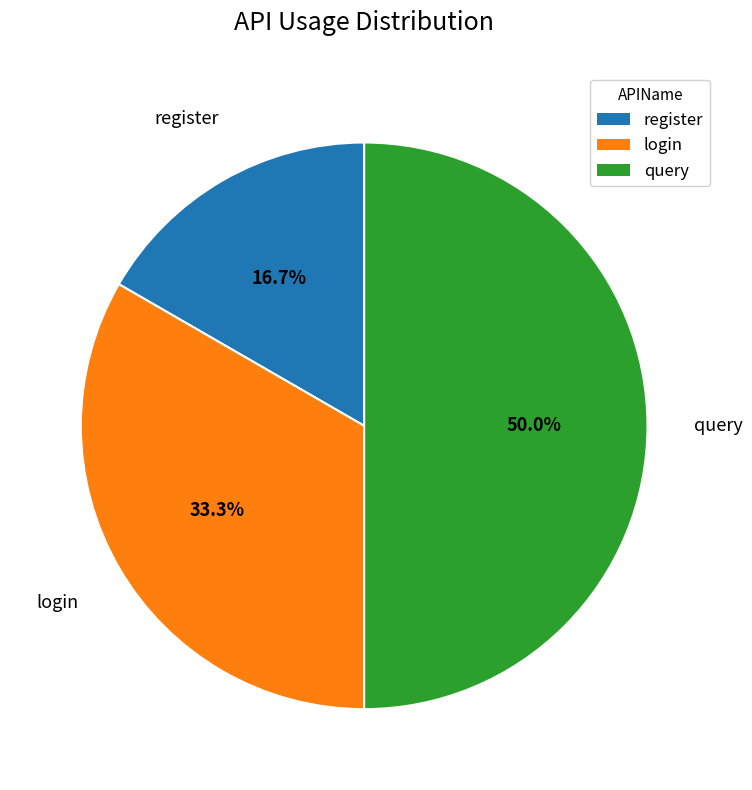

Which category has the biggest portion of the pie?

query